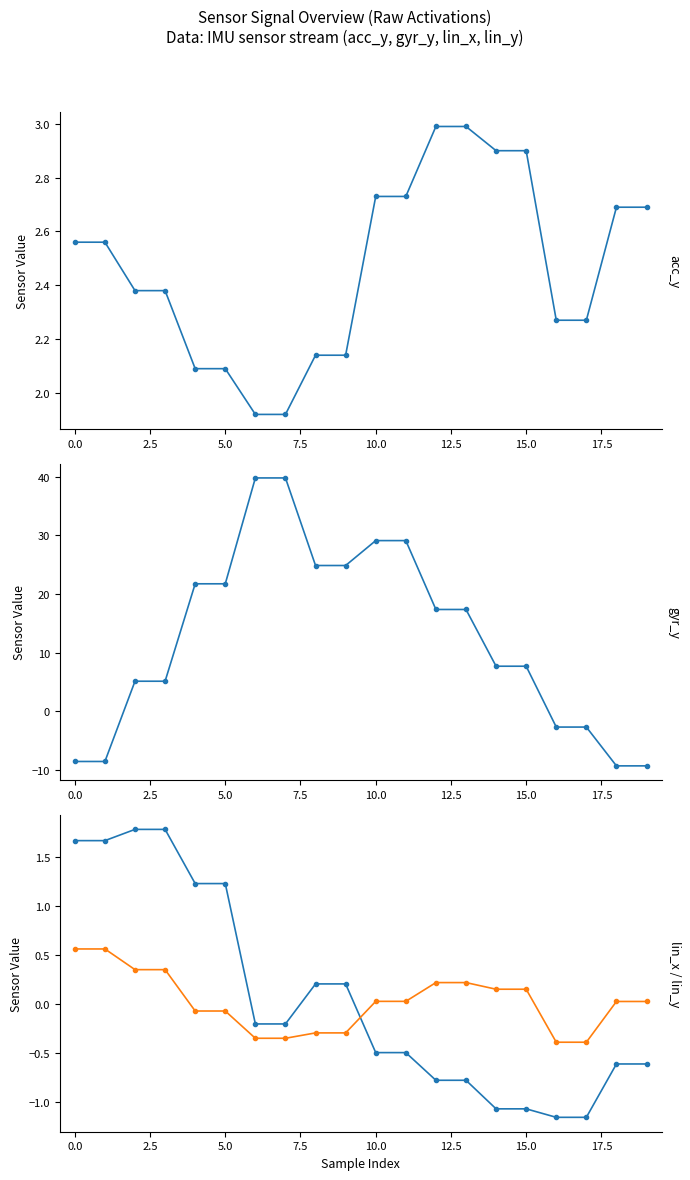

Is it true that gyr_y equals -3.4 at 18?

False